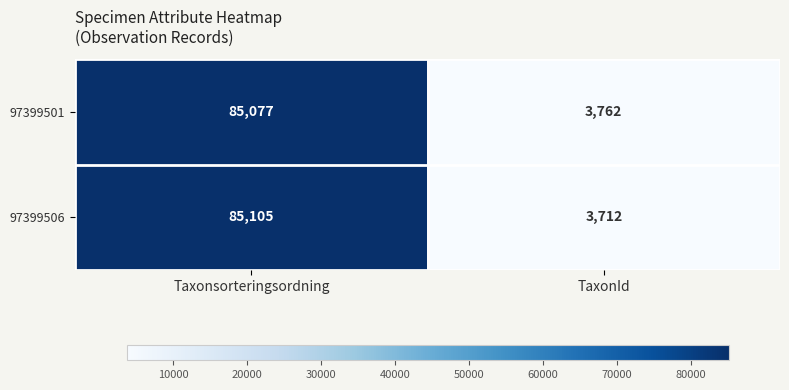

What is the sum of all 97399506 values?

88817